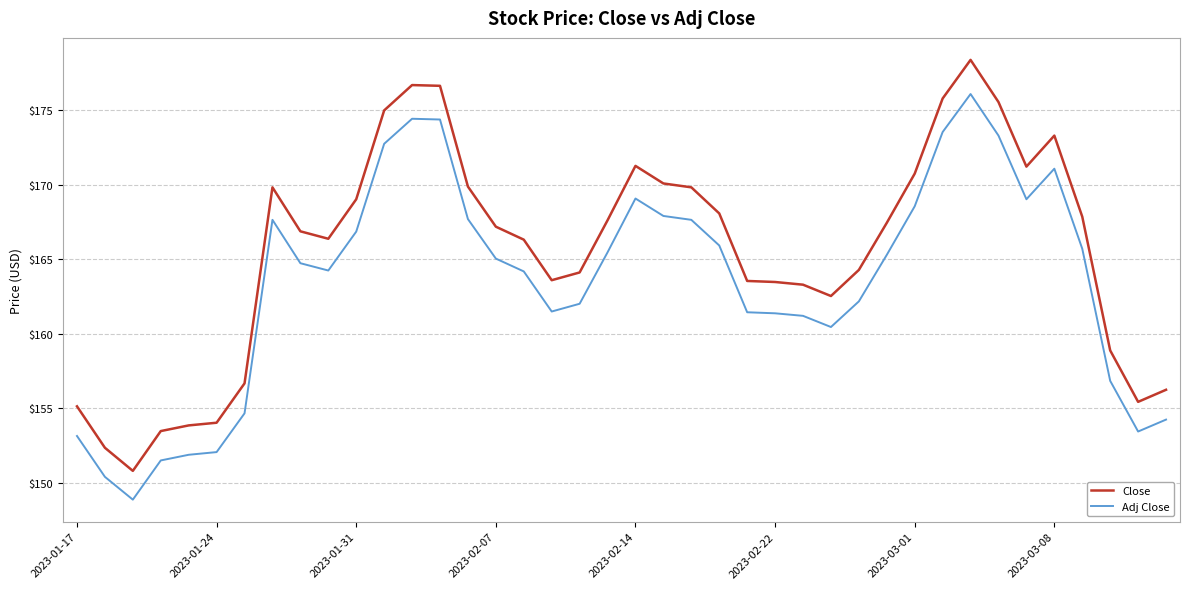

What is the lowest value of the Close series?

150.8